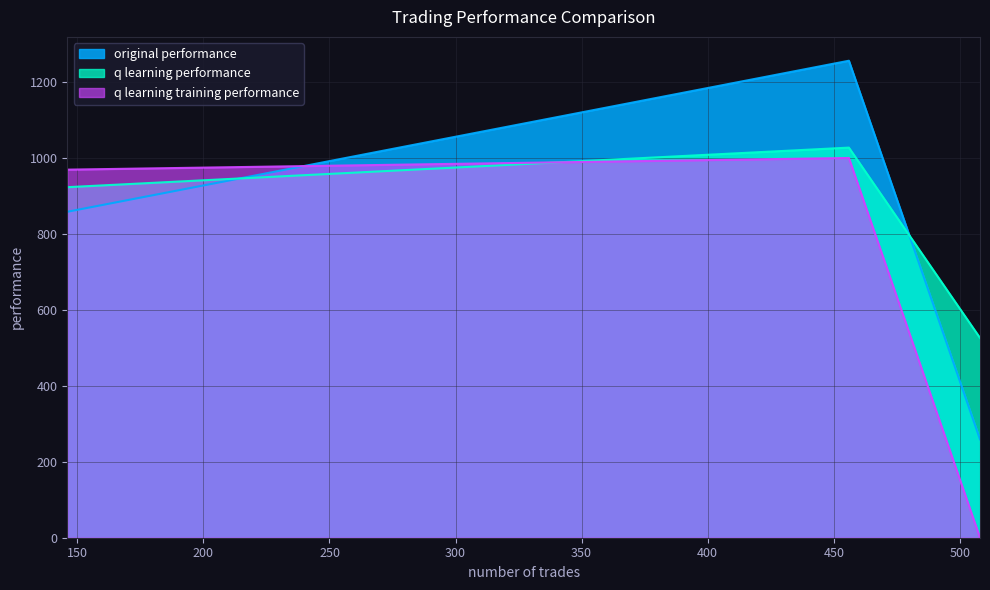

Which series changed the most between 146 and 508?

q learning training performance